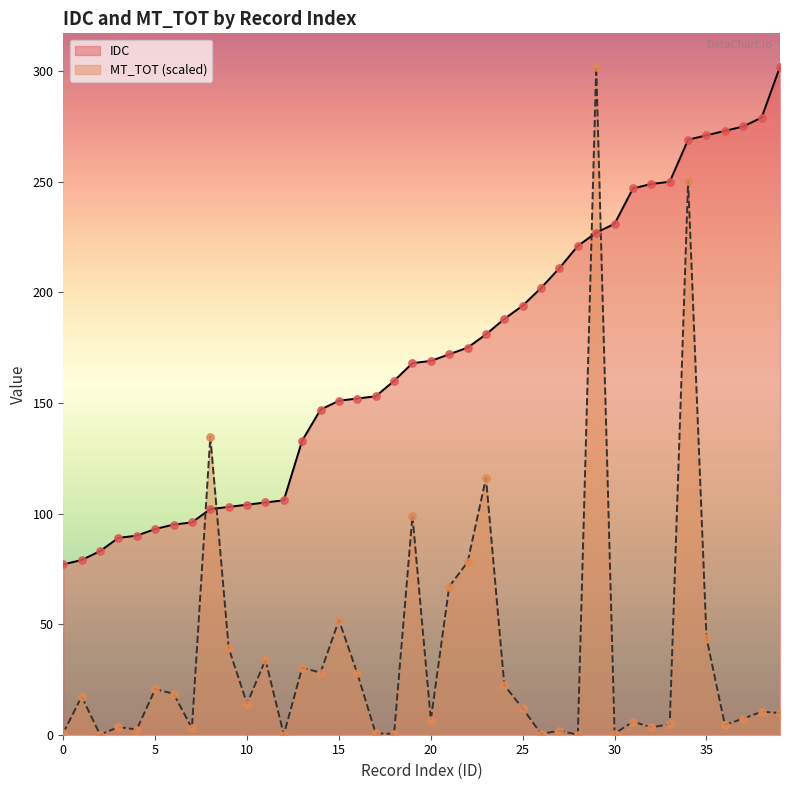

Which series has the widest spread of Y values?

MT_TOT